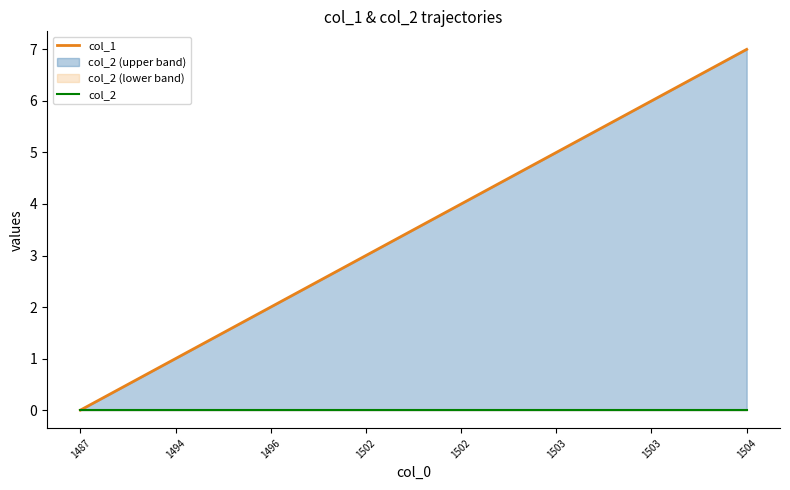

What is the spread (max minus min) of values at 1502?

3